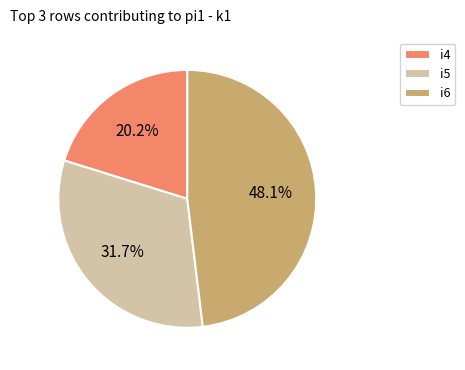

Which category has the smallest portion of the pie?

i4